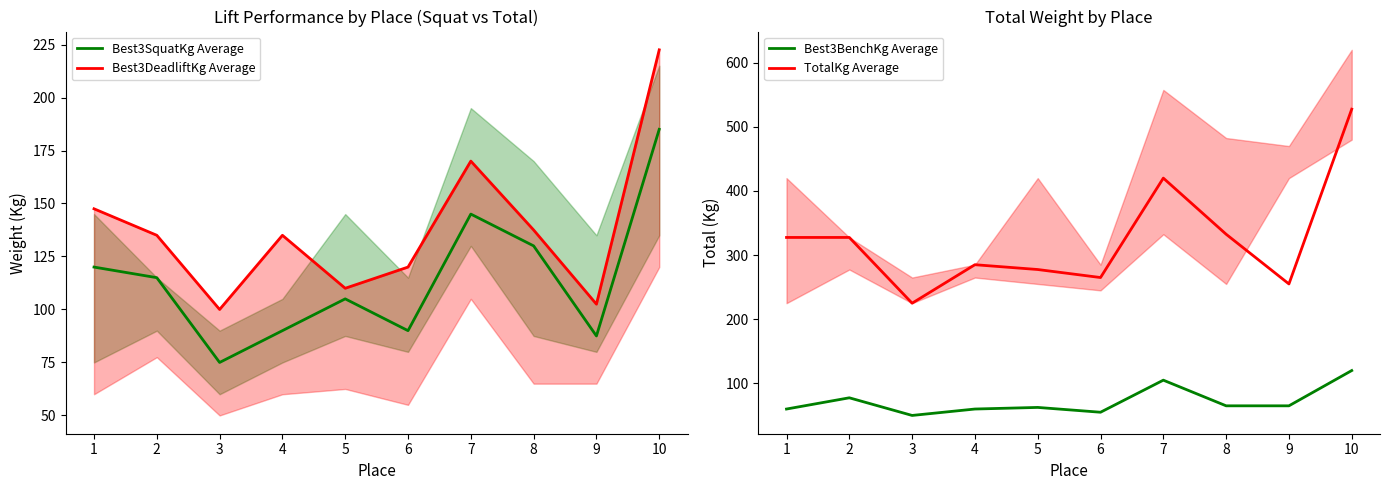

The value of Best3BenchKg Average at 6 is 55.0. True or false?

True